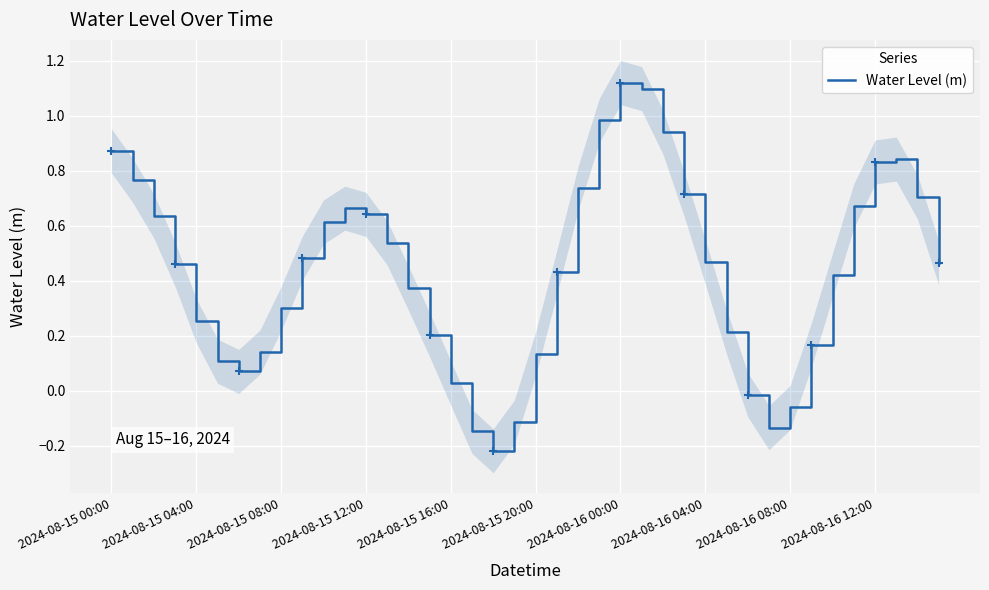

What is the approximate value at 23?

1.0